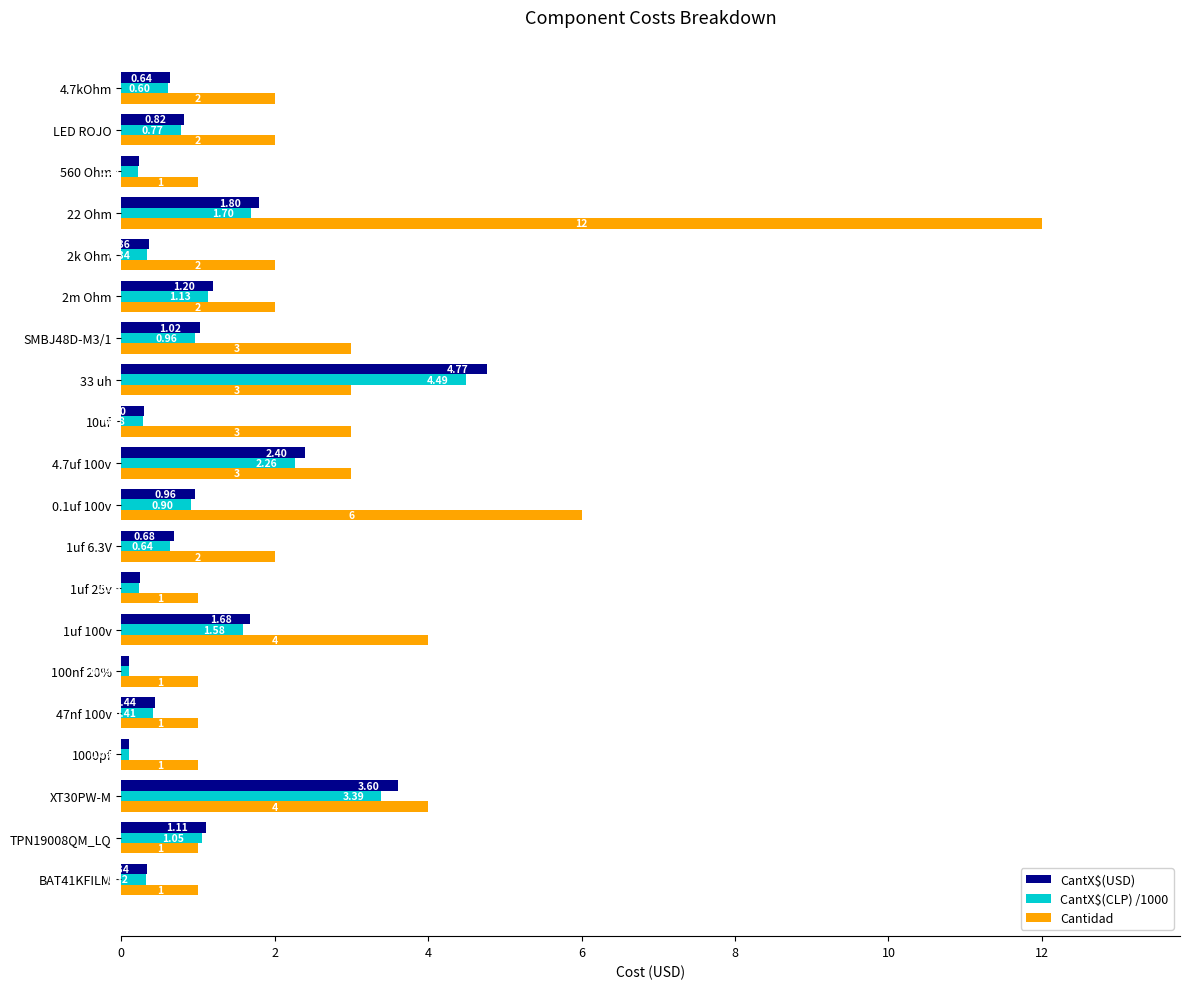

Which series has the largest range (max minus min)?

Cantidad